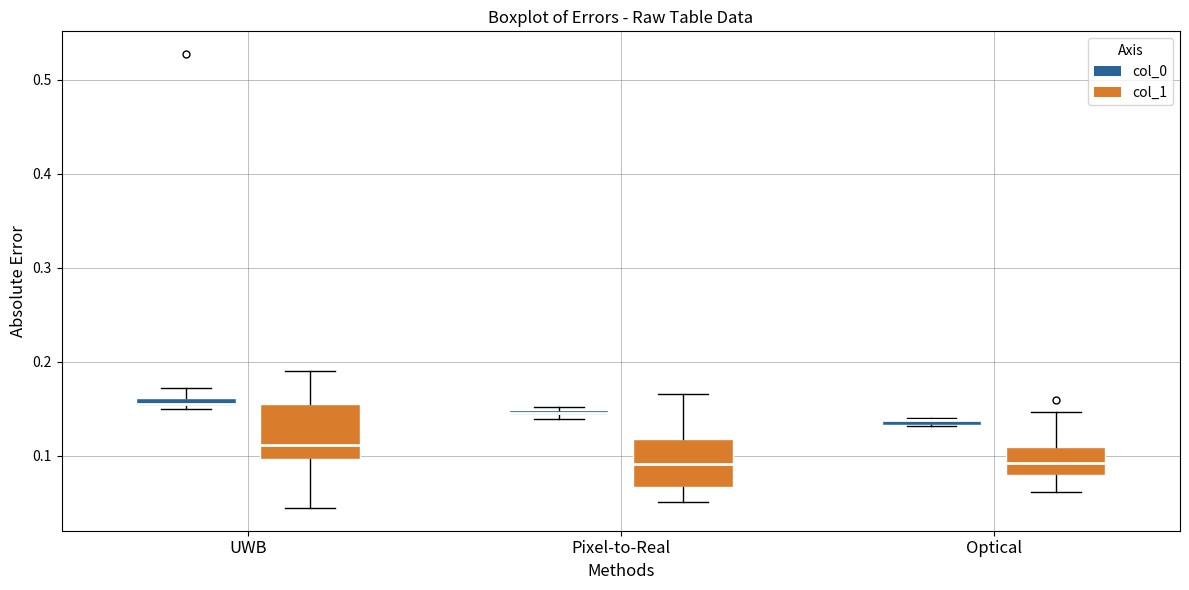

Where does the upper whisker of the box for Pixel-to-Real (col_1) end on the y-axis? The values are not printed on the chart, so give them approximately, as read against the axis.

0.17